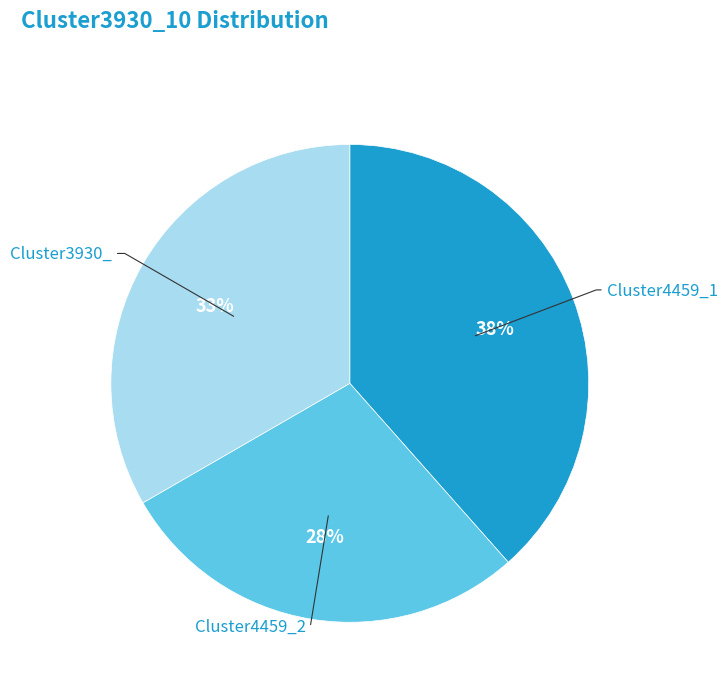

Is it true that Cluster4459_2 is 28% of the pie?

True